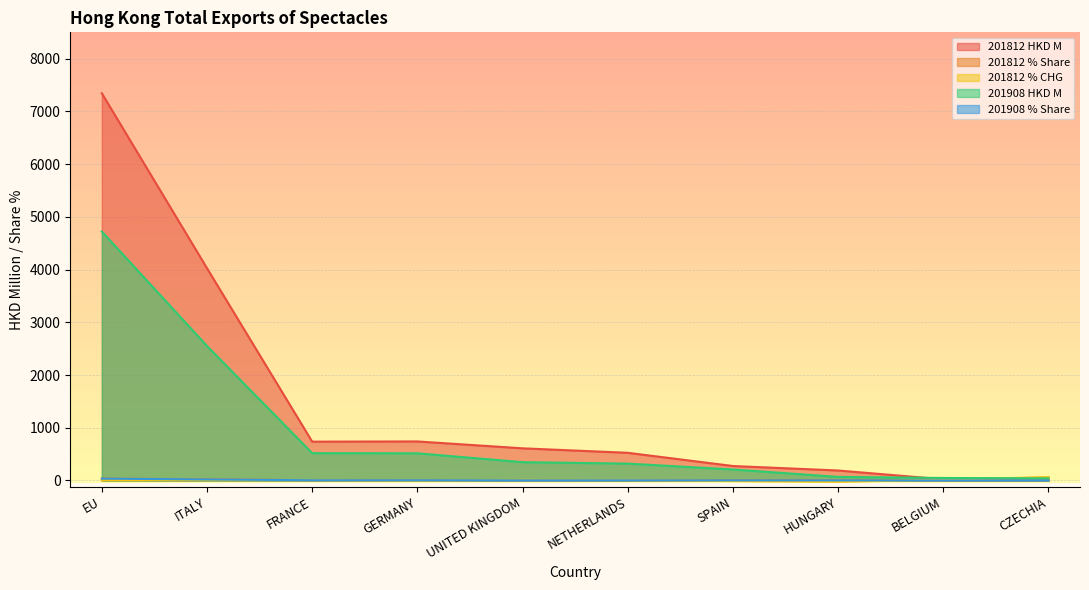

True or false: 201908 HKD M and 201812 % Share intersect in this chart.

False